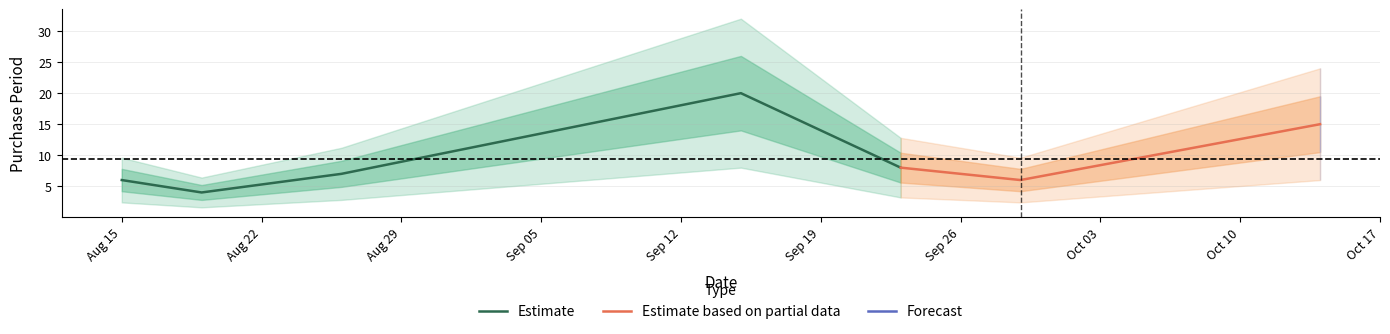

True or false: there are more than 0 points higher than both neighbors.

True